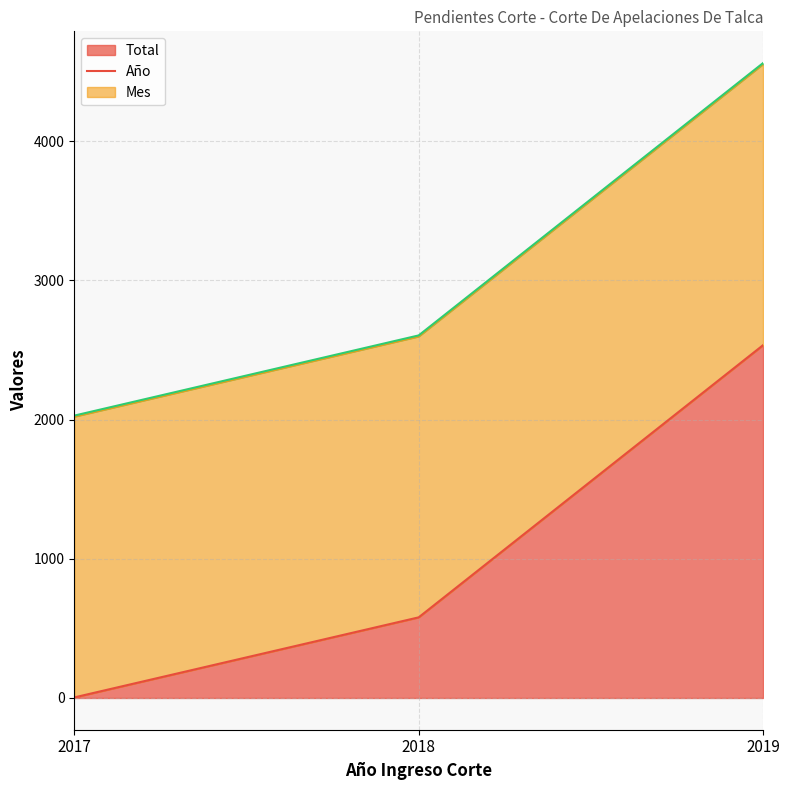

What is the sum of the Total values at 2019 and 2017?

2538